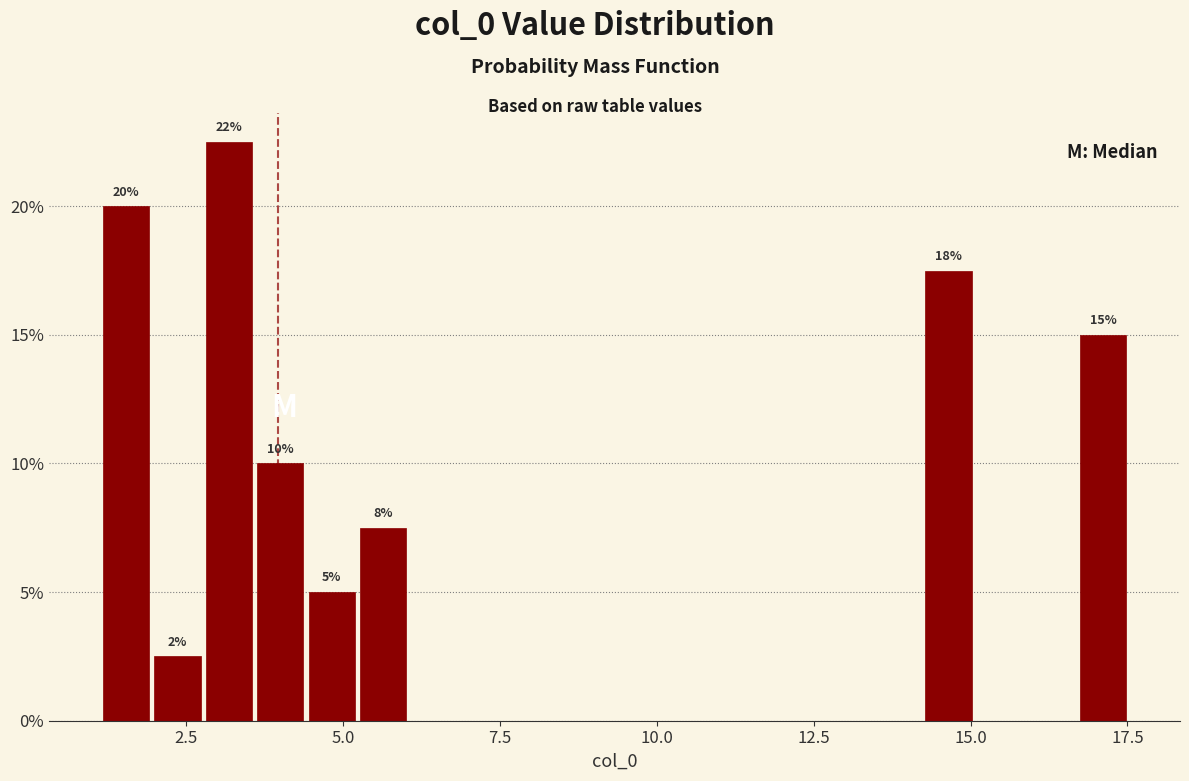

Around what value on the x-axis is the tallest bar? Give the approximate position of its centre, as read against the axis.

3.0